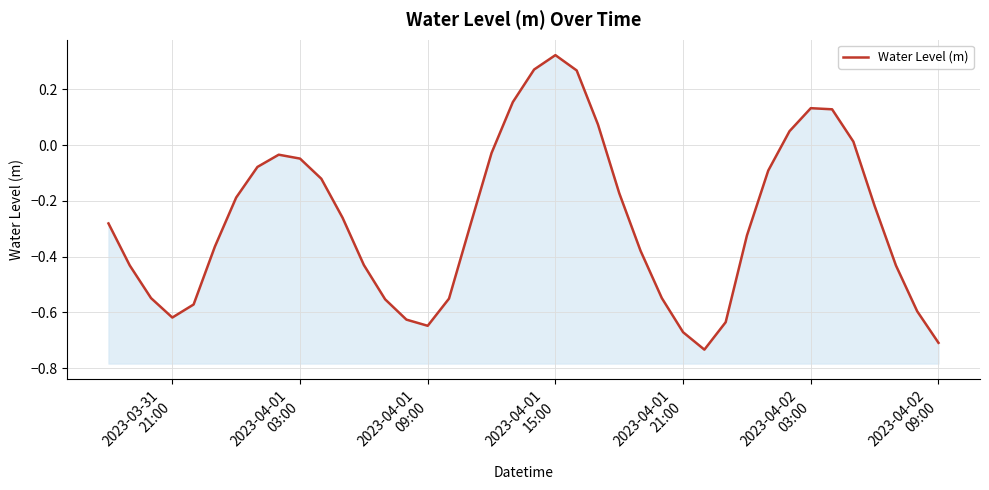

What is the smallest value displayed?

-0.7